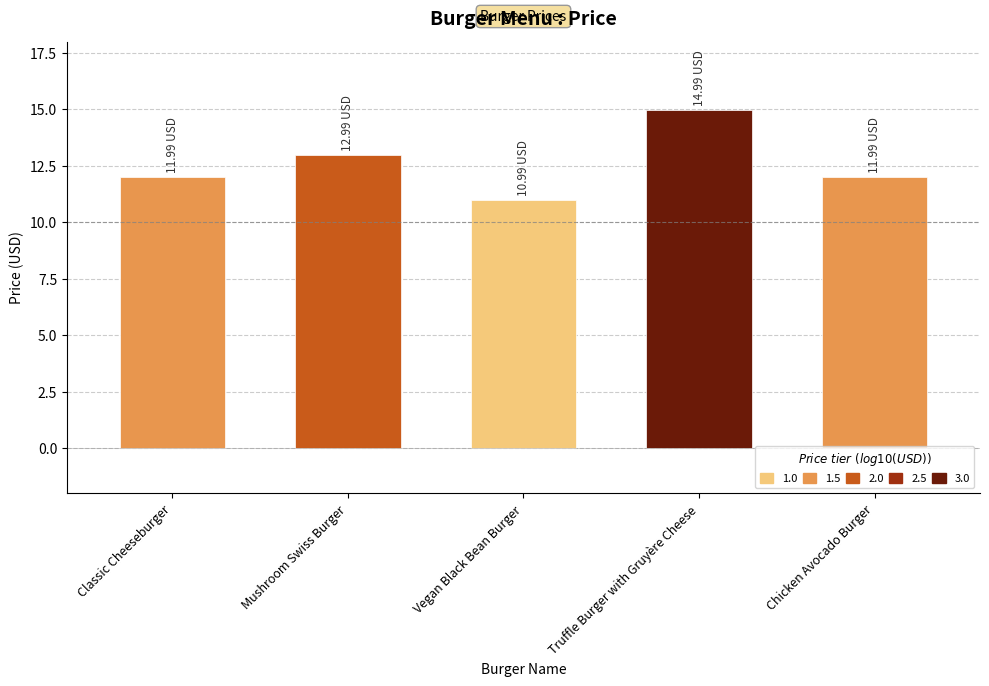

What is the greatest value displayed?

15.0